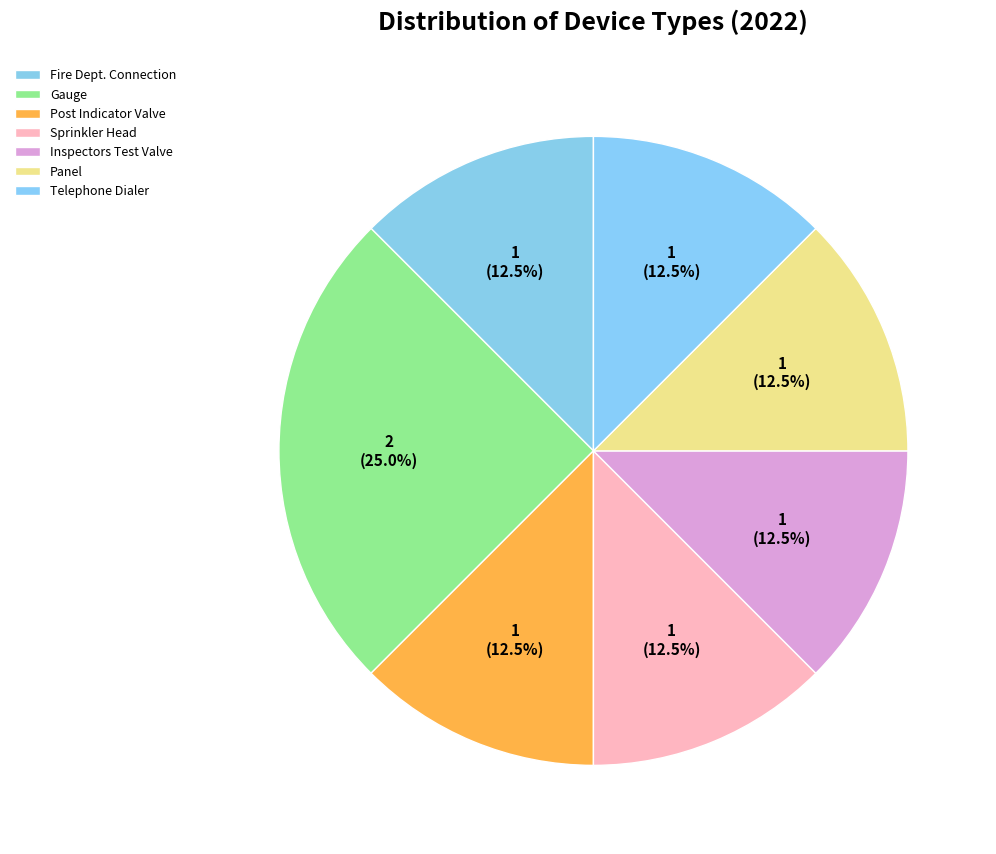

Which slice is the largest?

Gauge